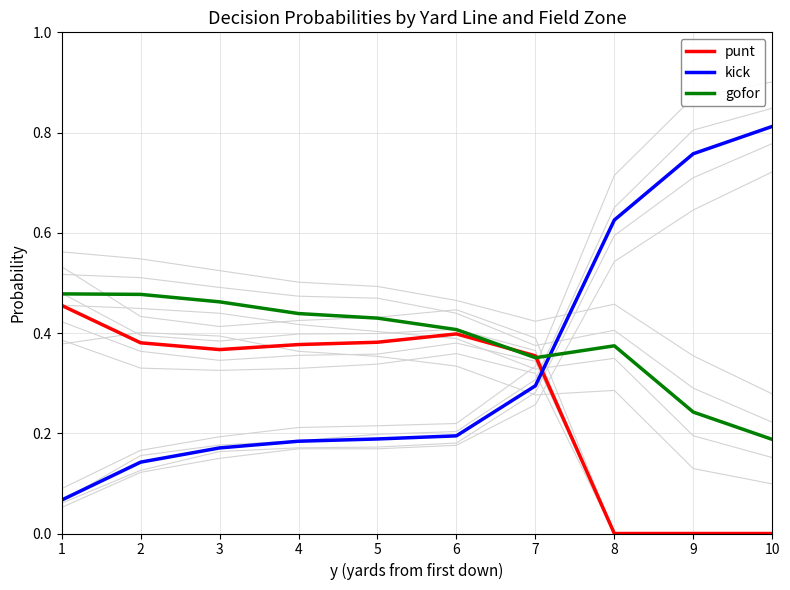

What is the difference between the second highest and minimum values in the gofor series?

0.3